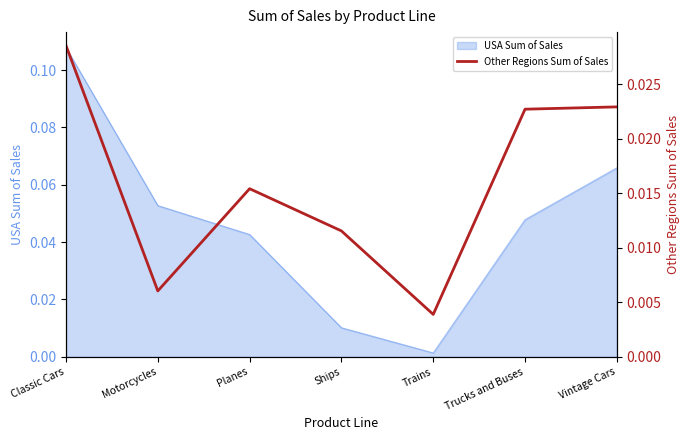

Which category has the lowest value in the USA Sum of Sales series?

Trains